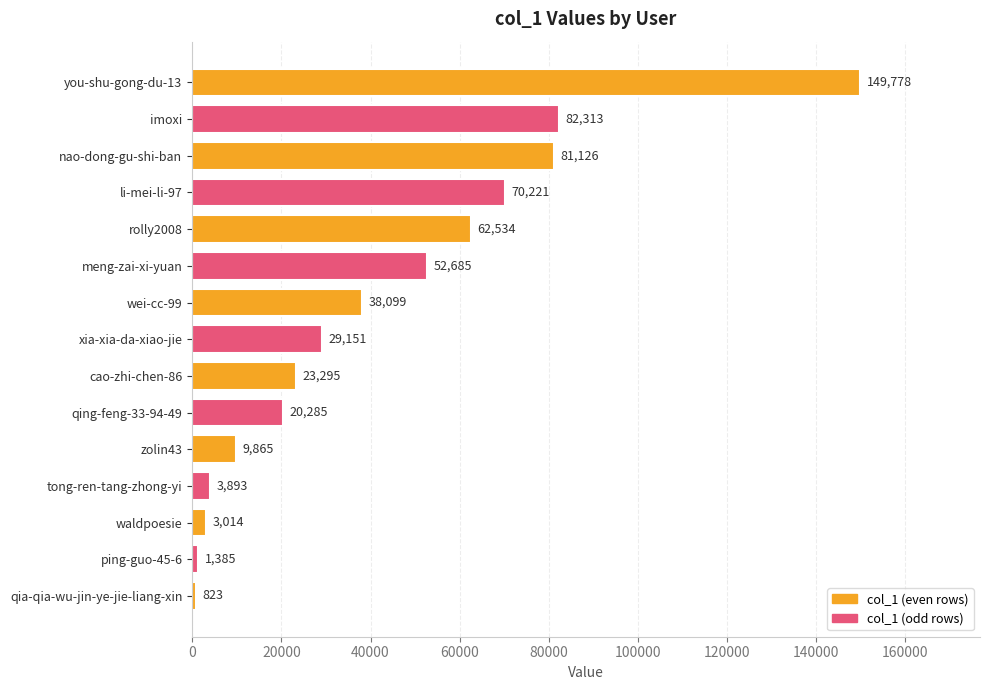

The chart shows a value of 38099 at wei-cc-99. True or false?

True